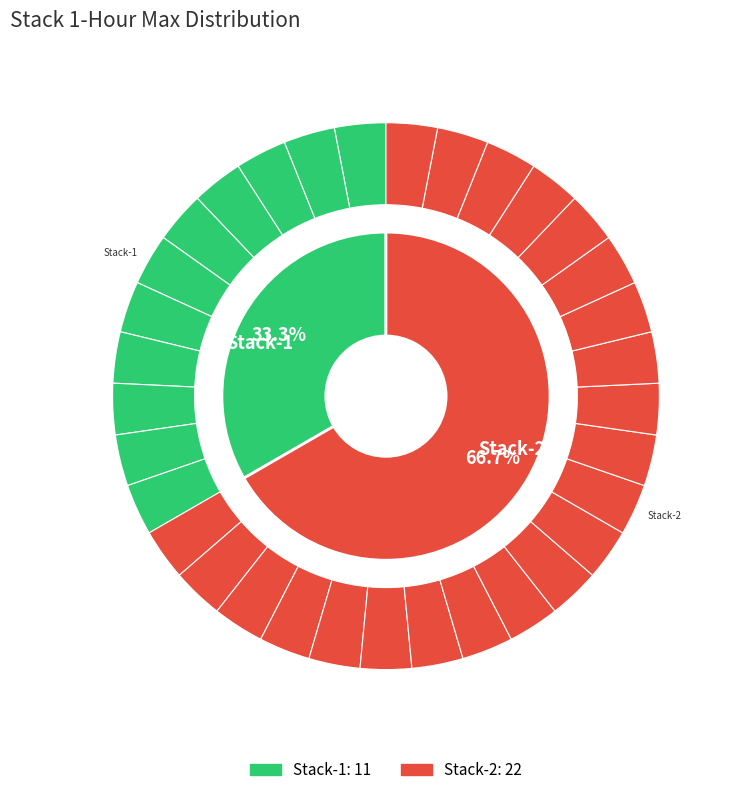

Between Stack-1 and Stack-2, which is larger?

Stack-2